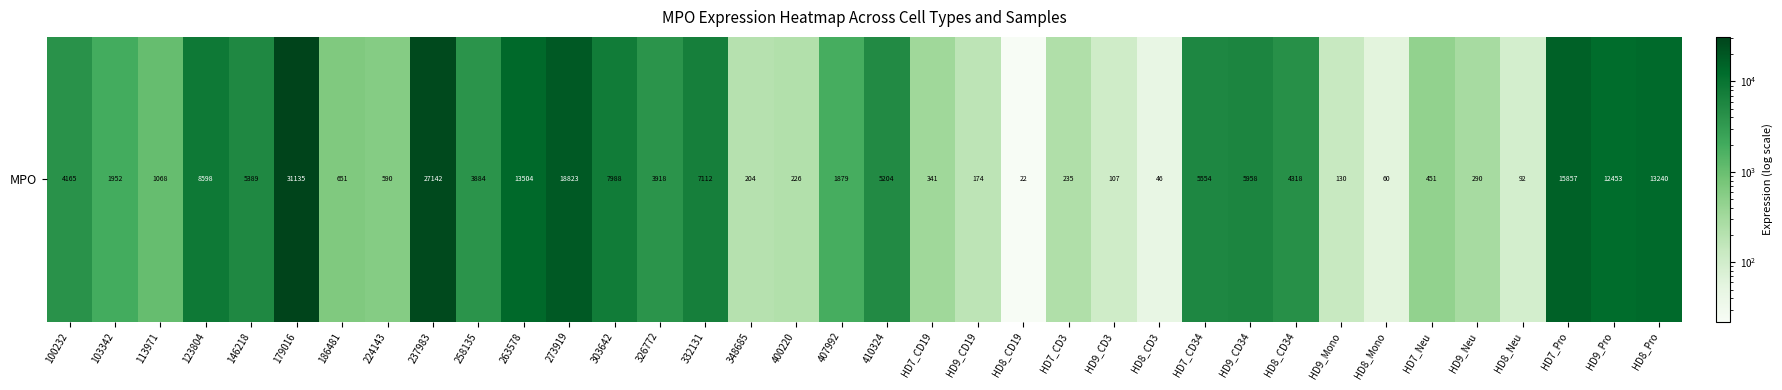

List the labels in order of value, smallest first.

HD8_CD19, HD8_CD3, HD8_Mono, HD8_Neu, HD9_CD3, HD9_Mono, HD9_CD19, 348685, 400220, HD7_CD3, HD9_Neu, HD7_CD19, HD7_Neu, 224143, 186481, 113971, 407992, 103342, 258135, 326772, 100232, HD8_CD34, 410324, 146218, HD7_CD34, HD9_CD34, 332131, 303642, 123804, HD9_Pro, HD8_Pro, 263578, HD7_Pro, 273919, 237983, 179016